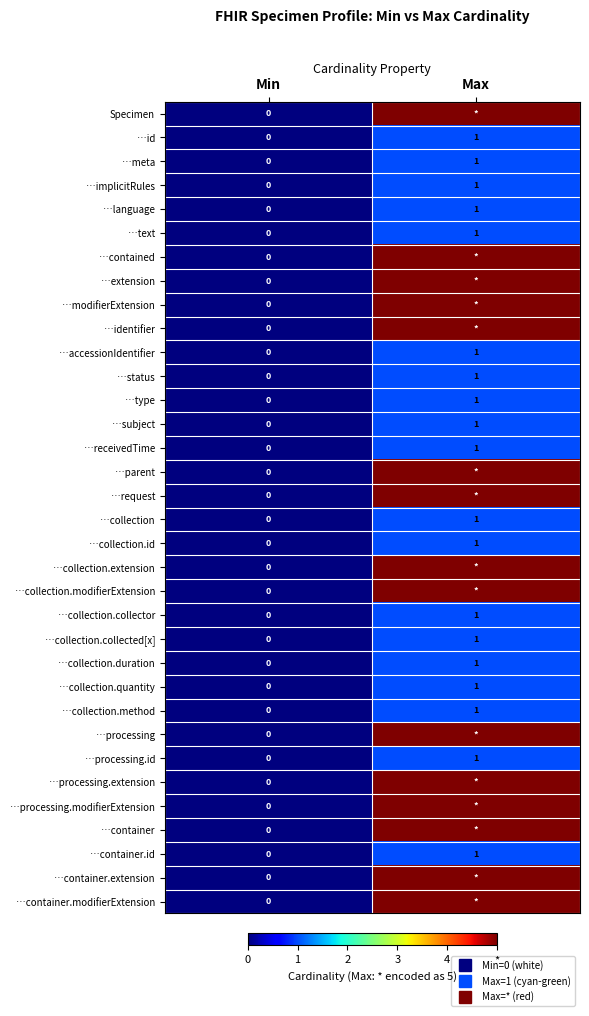

At which category is the sum across all series the highest?

Max